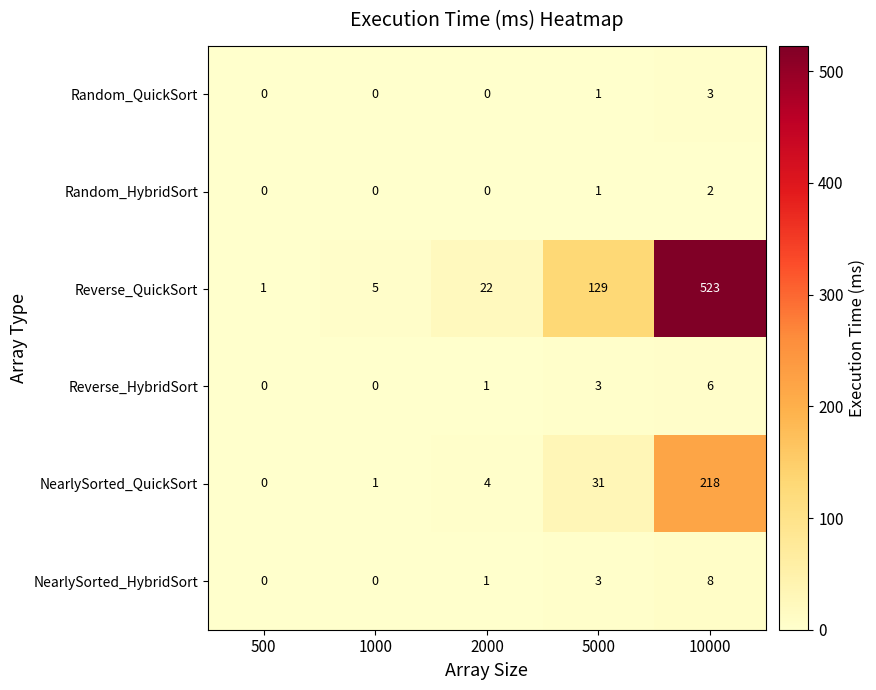

Reading right to left, what are all the values shown in this chart?

Random_QuickSort: 3	1	0	0	0
Random_HybridSort: 2	1	0	0	0
Reverse_QuickSort: 523	129	22	5	1
Reverse_HybridSort: 6	3	1	0	0
NearlySorted_QuickSort: 218	31	4	1	0
NearlySorted_HybridSort: 8	3	1	0	0